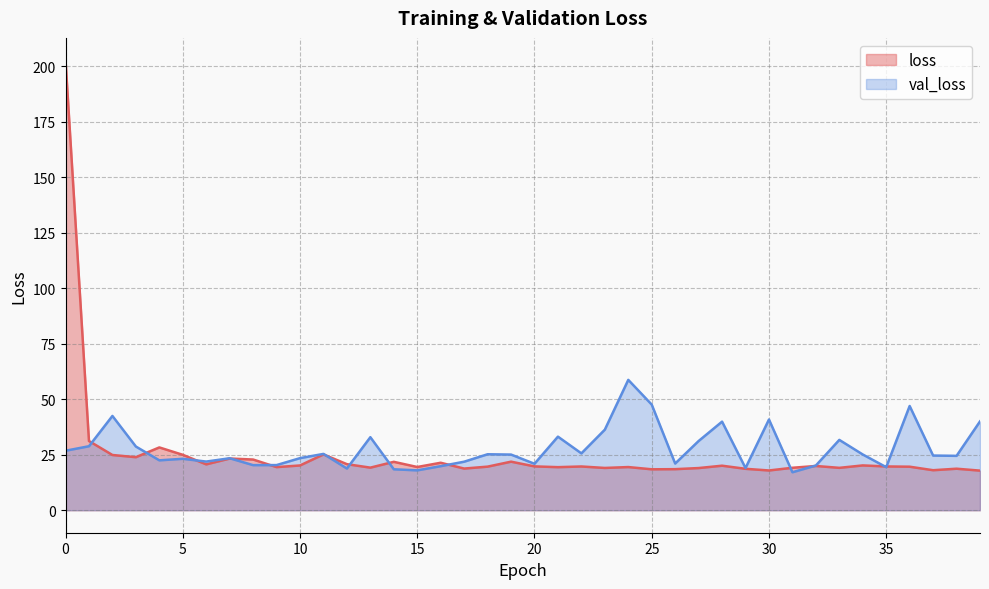

How many lines are shown in the chart?

2